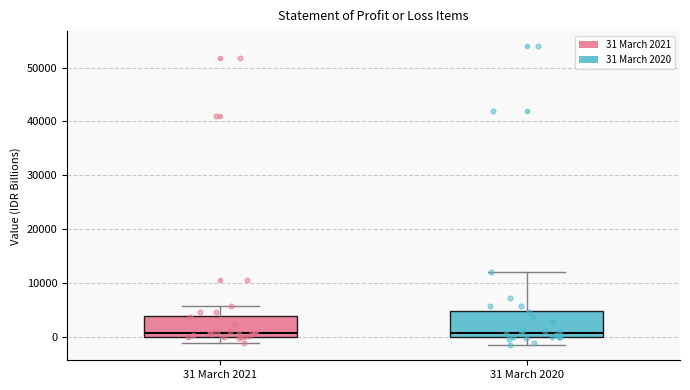

Reading left to right, transcribe this box plot: for each box, give where its median line is, the range the box spans, and where its two whiskers end, as read against the y-axis. The values are not printed on the chart, so give them approximately, as read against the axis.

31 March 2021: median 1000, box 0 to 4000, whiskers -1000 to 6000
31 March 2020: median 1000, box 0 to 5000, whiskers -2000 to 12000